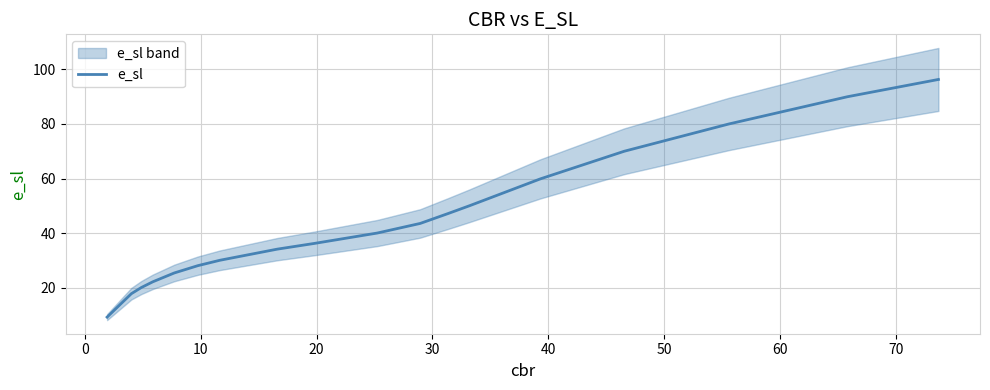

What is the average value?

44.4